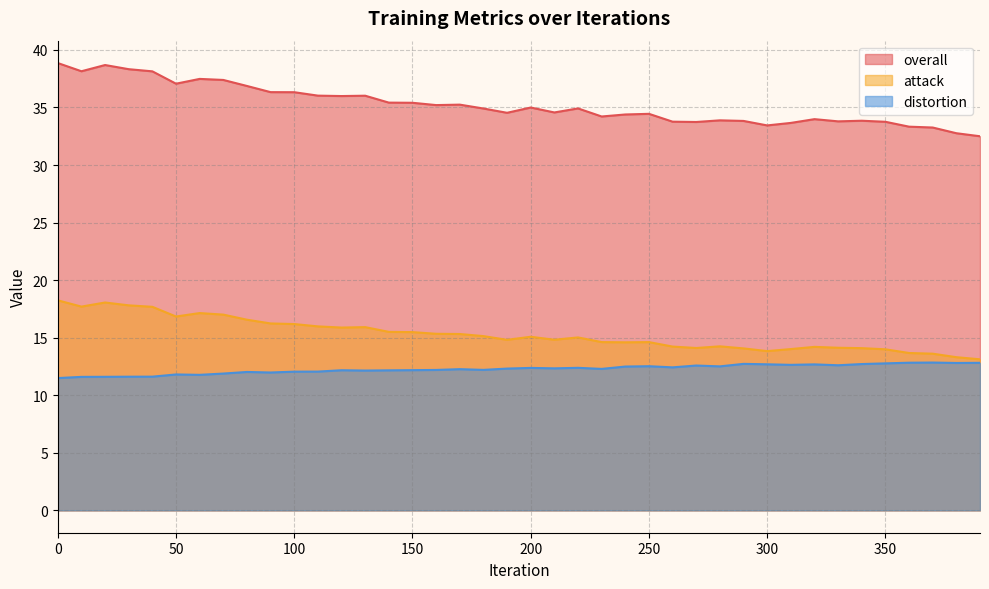

List the series in order of their peak value, highest first.

overall, attack, distortion